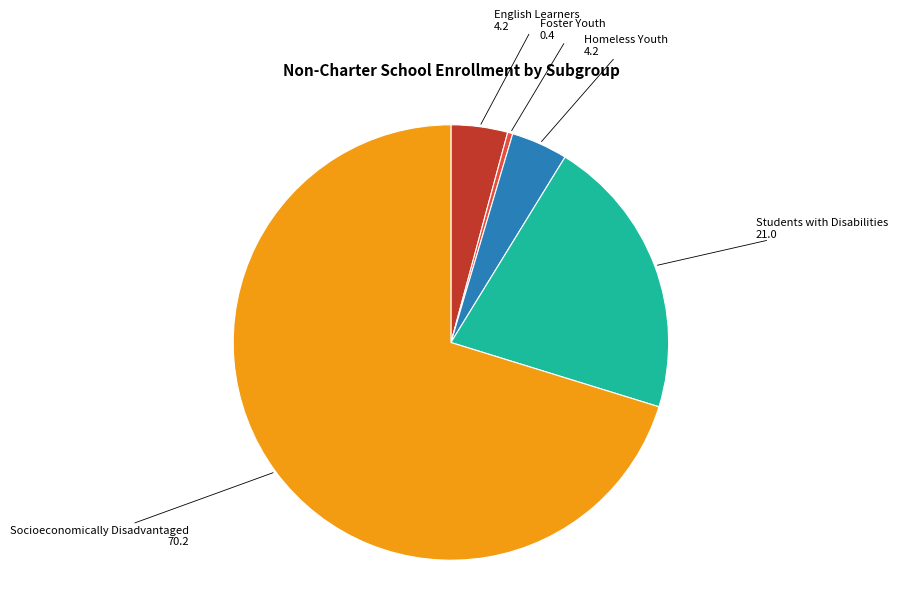

How many segments does this pie chart have?

5